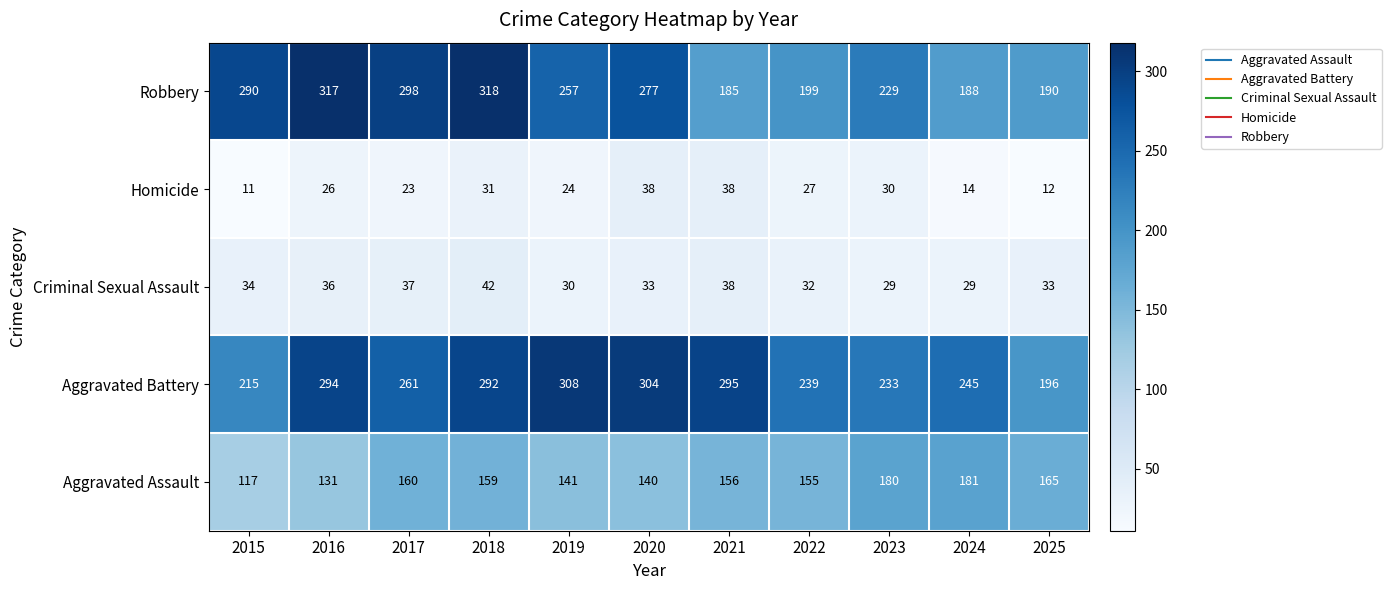

The value of Aggravated Battery at 2020 is 304. True or false?

True